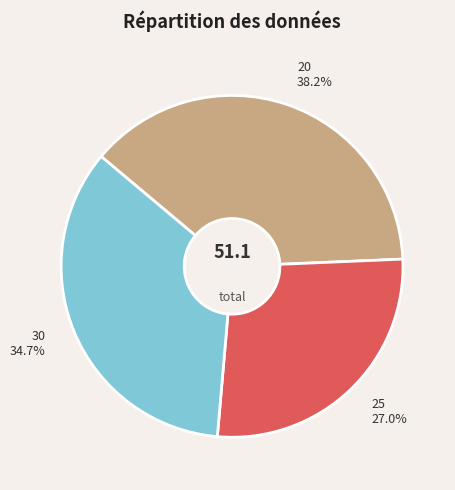

Count the number of slices in the pie.

3